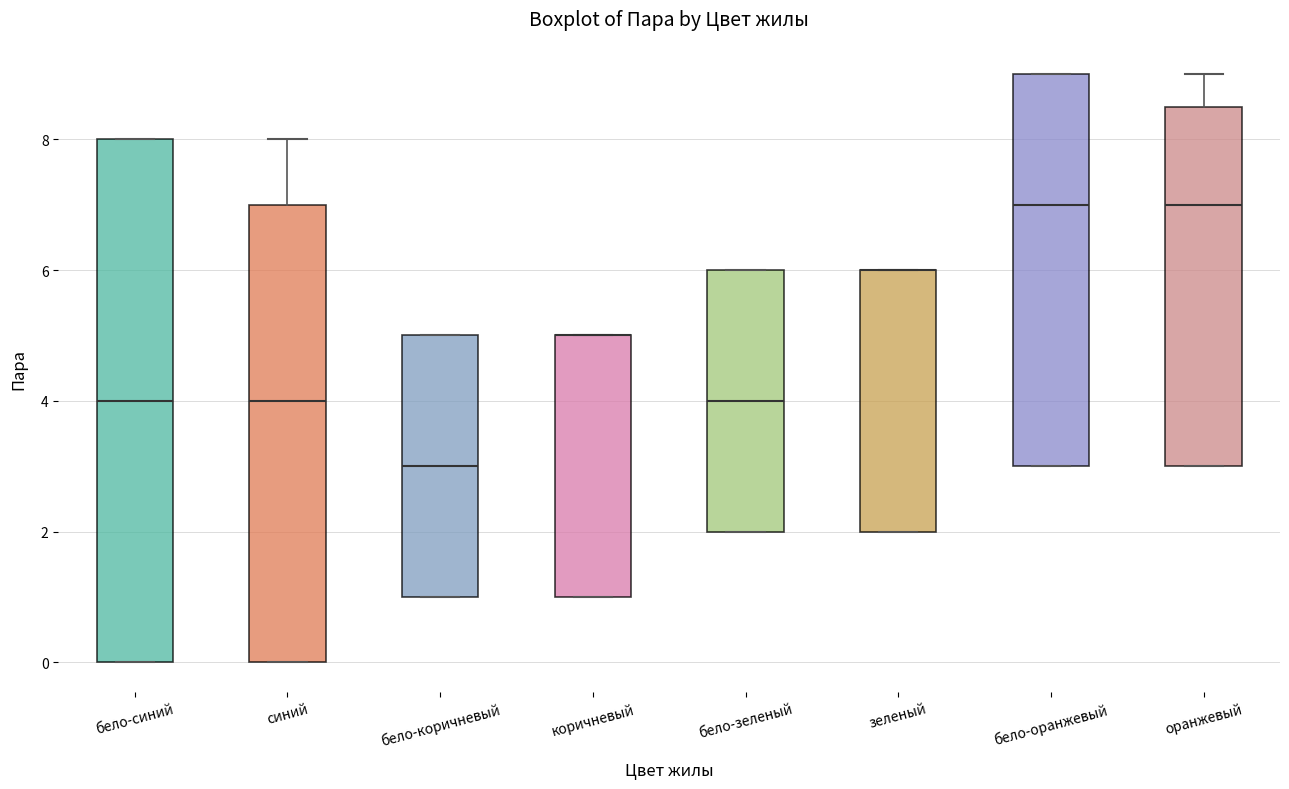

Reading left to right, transcribe this box plot: for each box, give where its median line is, the range the box spans, and where its two whiskers end, as read against the y-axis. The values are not printed on the chart, so give them approximately, as read against the axis.

бело-синий: median 4.0, box 0.0 to 8.0, whiskers 0.0 to 8.0
синий: median 4.0, box 0.0 to 7.0, whiskers 0.0 to 8.0
бело-коричневый: median 3.0, box 1.0 to 5.0, whiskers 1.0 to 5.0
коричневый: median 5.0 (drawn on the box's upper edge), box 1.0 to 5.0, whiskers 1.0 to 5.0
бело-зеленый: median 4.0, box 2.0 to 6.0, whiskers 2.0 to 6.0
зеленый: median 6.0 (drawn on the box's upper edge), box 2.0 to 6.0, whiskers 2.0 to 6.0
бело-оранжевый: median 7.0, box 3.0 to 9.0, whiskers 3.0 to 9.0
оранжевый: median 7.0, box 3.0 to 8.6, whiskers 3.0 to 9.0